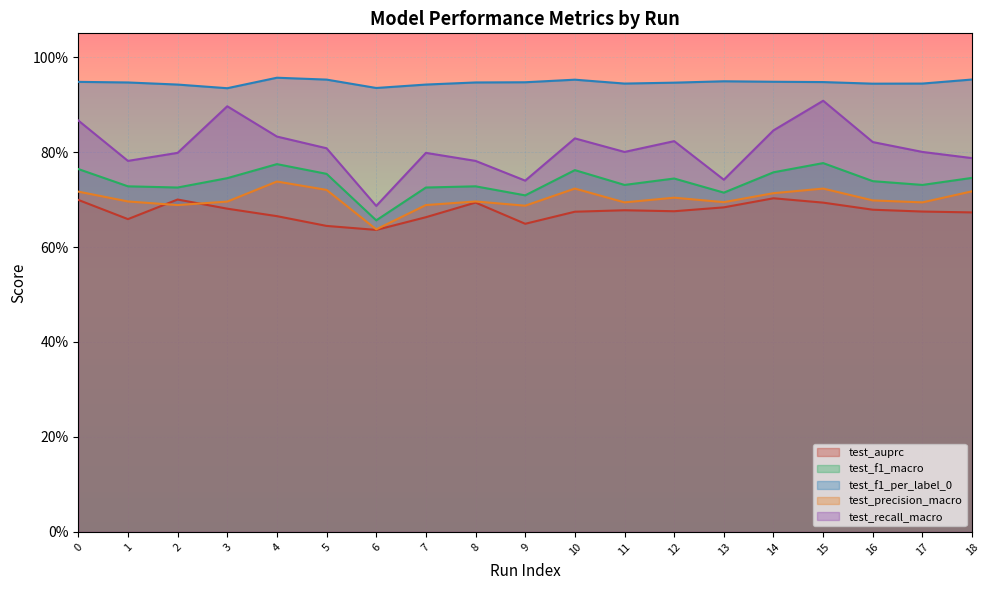

Count the test_recall_macro values in the range 0 to 1.

19